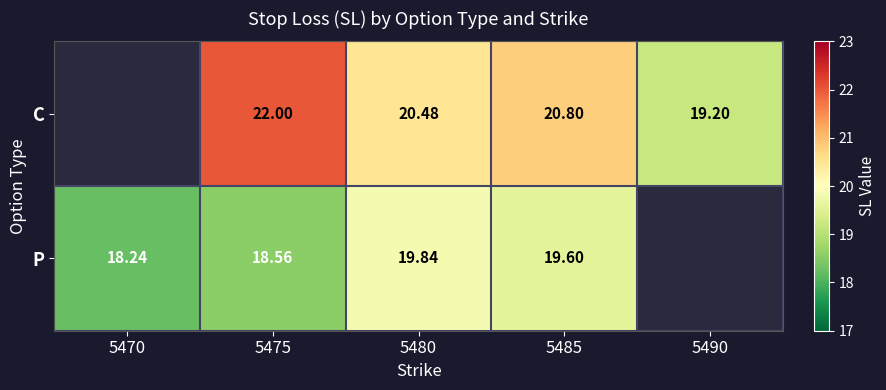

What is the smallest value displayed?

18.2